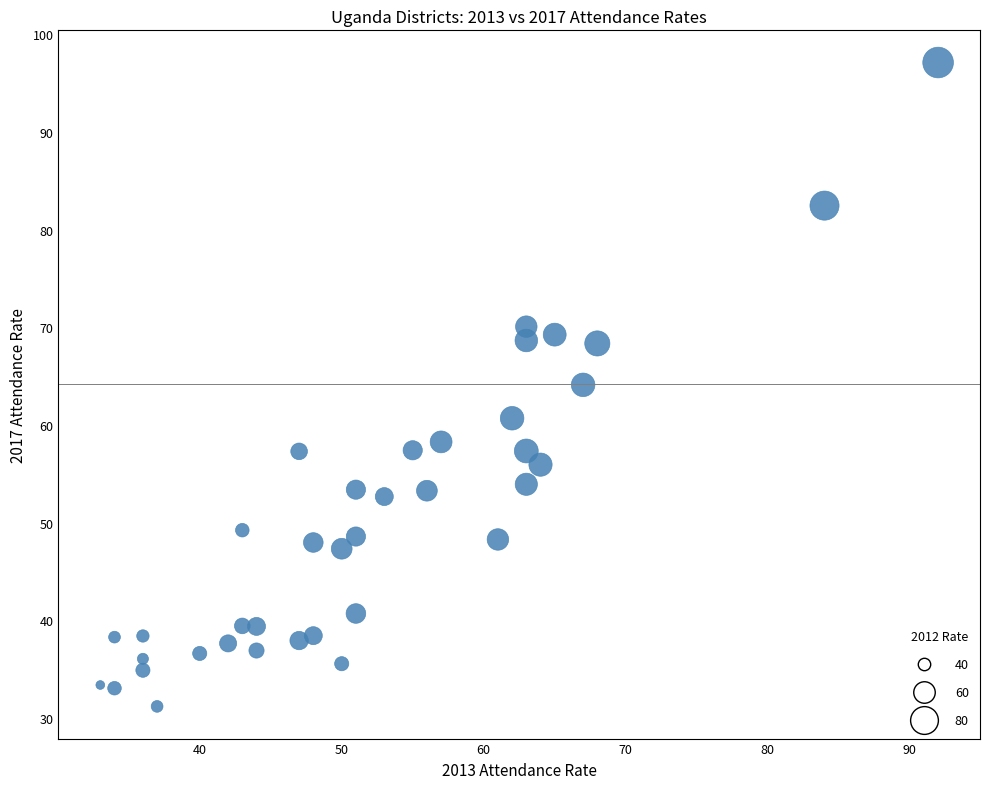

What is the range of Y values (max minus min)?

65.9